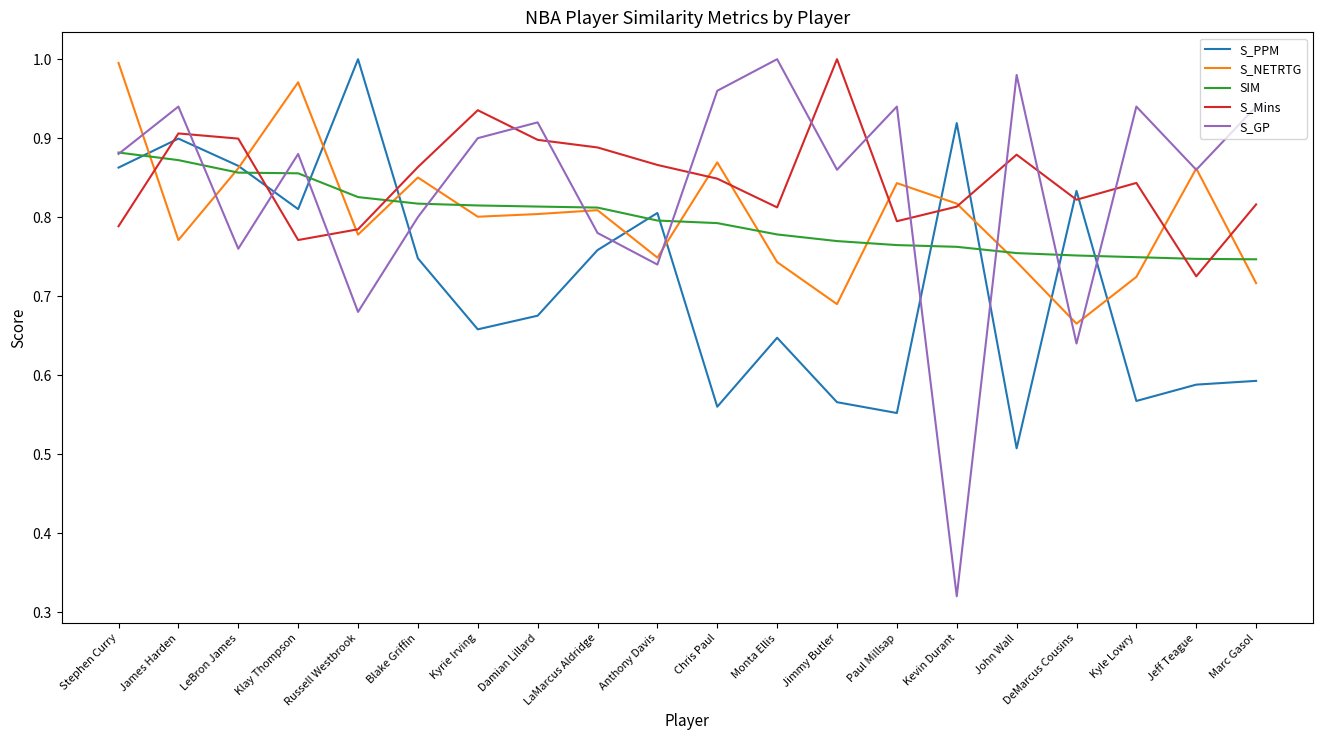

Is this an area chart (filled region under the line)?

No